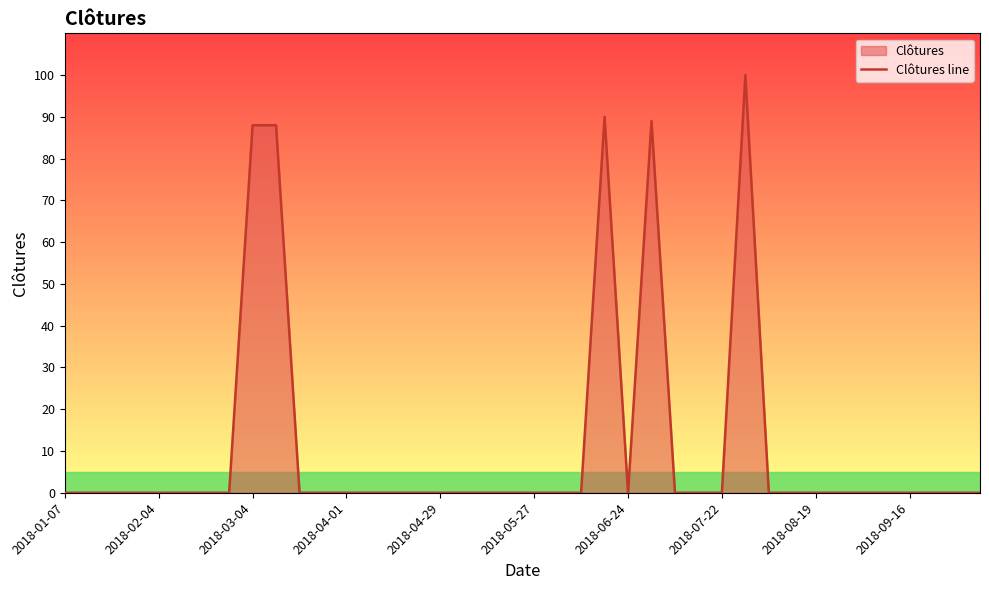

What is the difference between the maximum and minimum values?

100